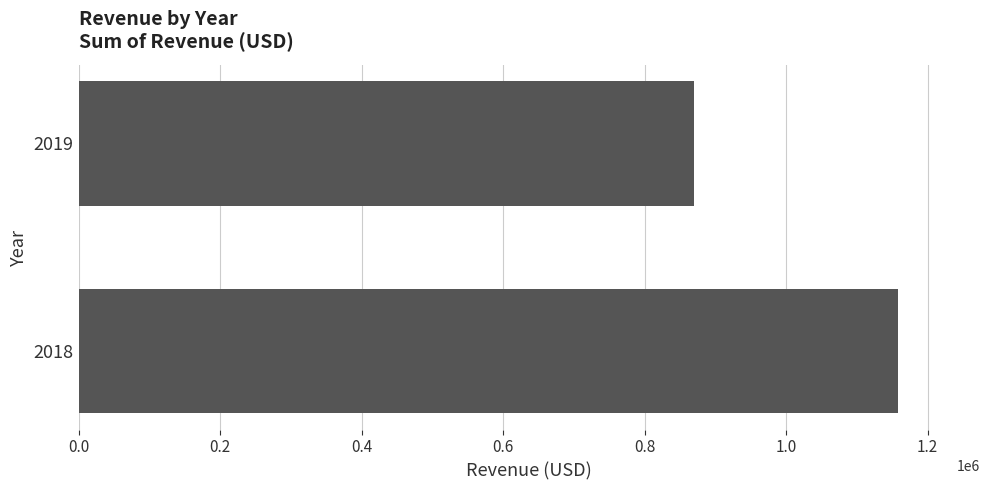

Reading bottom to top, what are all the values shown in this chart?

1158151	870440